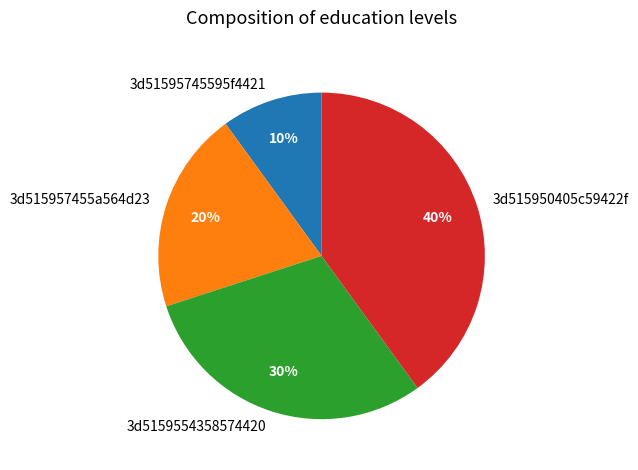

Does 3d5159554358574420 account for over 50% of the chart?

No